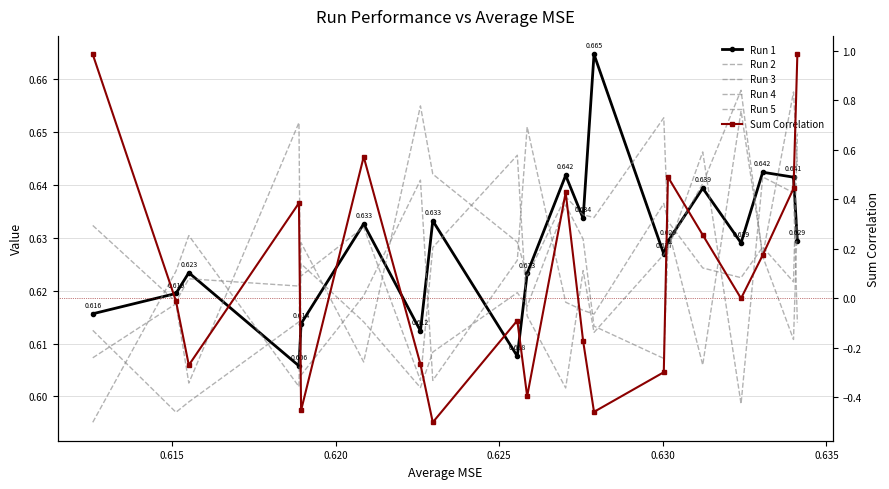

How many data points does each series have?

20